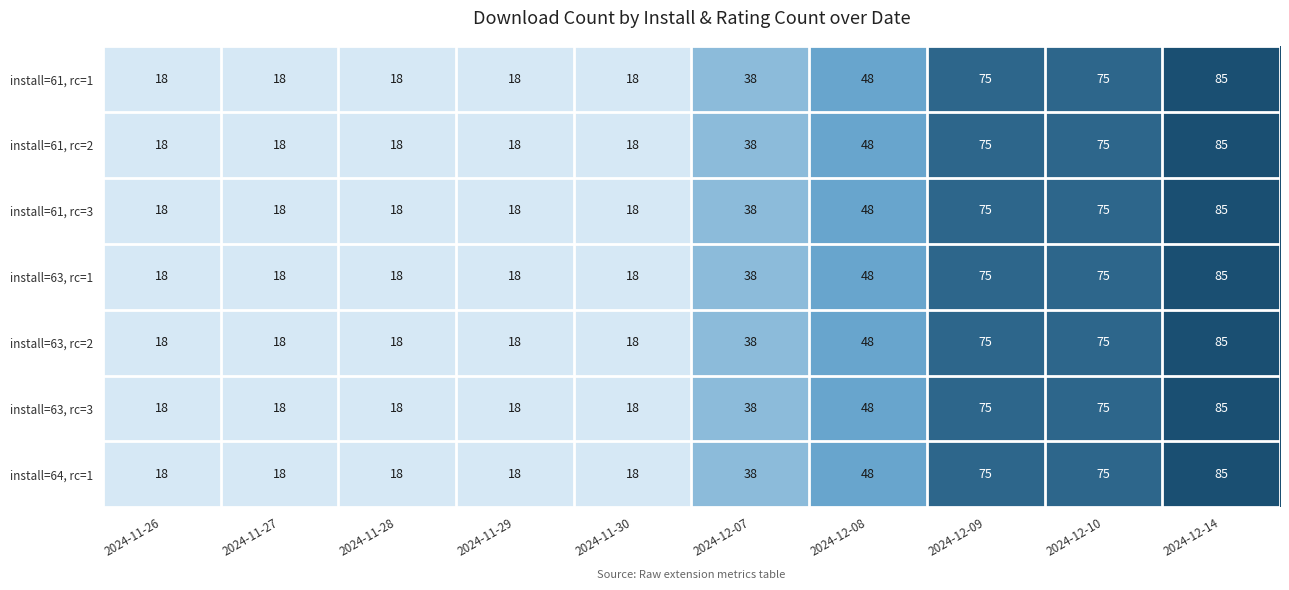

What value does the install=61, rc=3 series have at 2024-12-09?

75